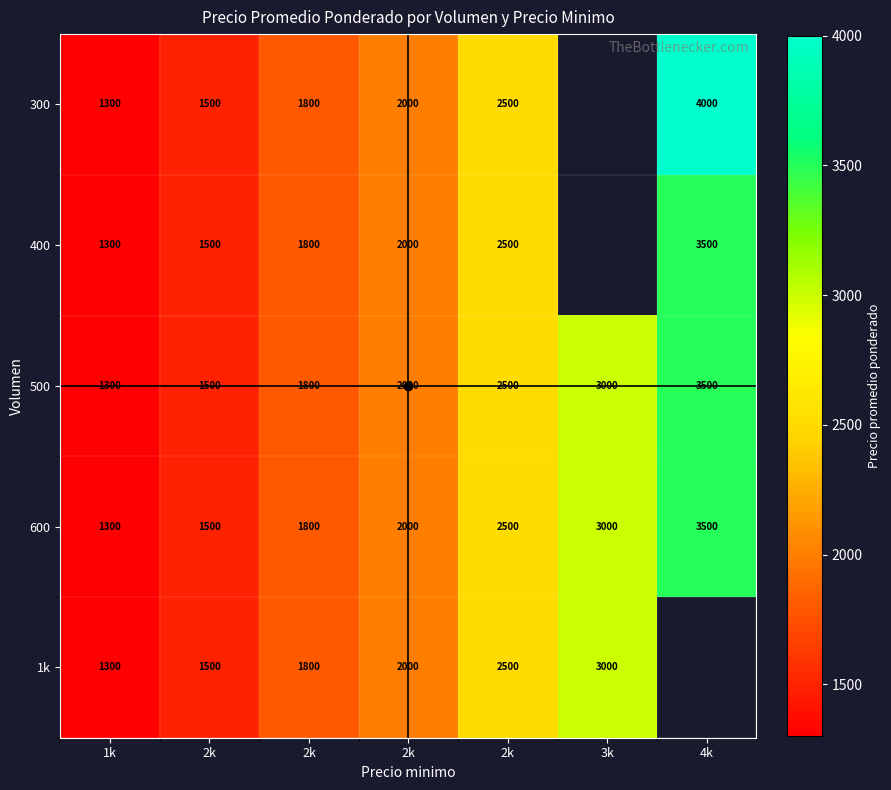

At 2k, list the series in order from largest to smallest.

300, 400, 500, 600, 1k